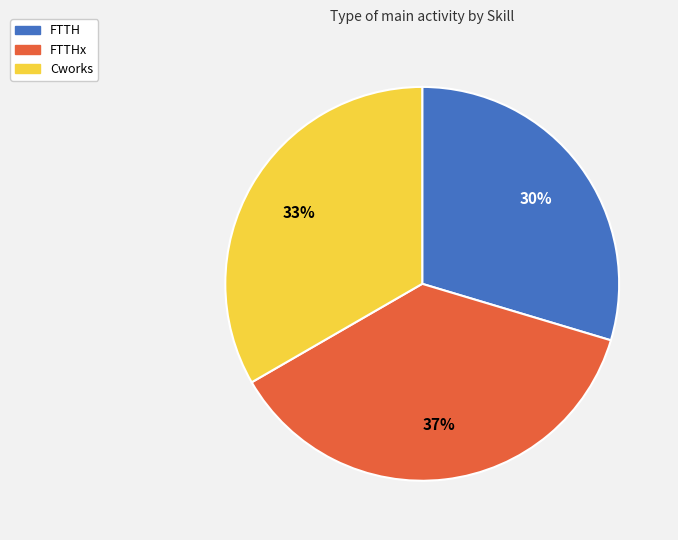

To the nearest percent, what is the average slice percentage?

33%